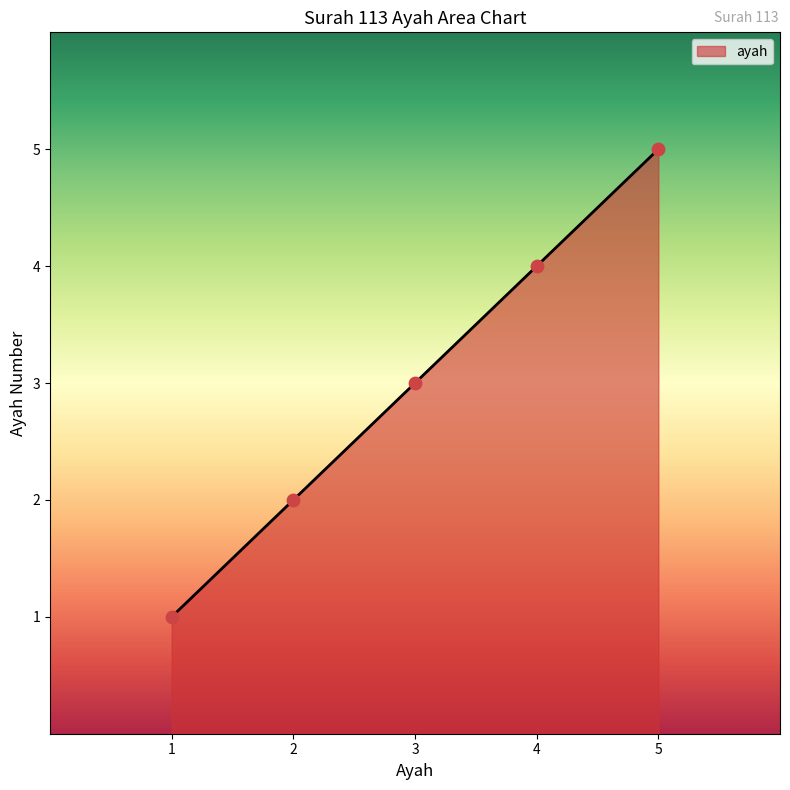

Approximately how many times larger is the value at 3 compared to 2?

1.5